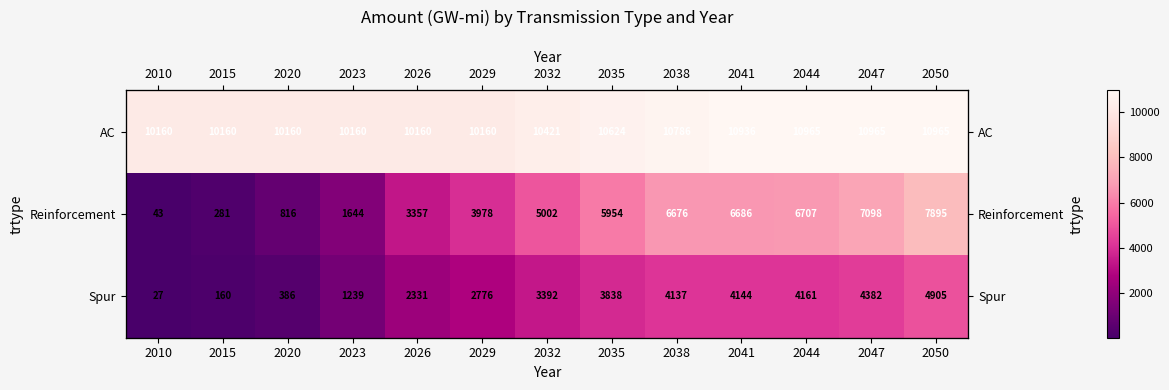

Where is Reinforcement nearest to the value 3968?

2029